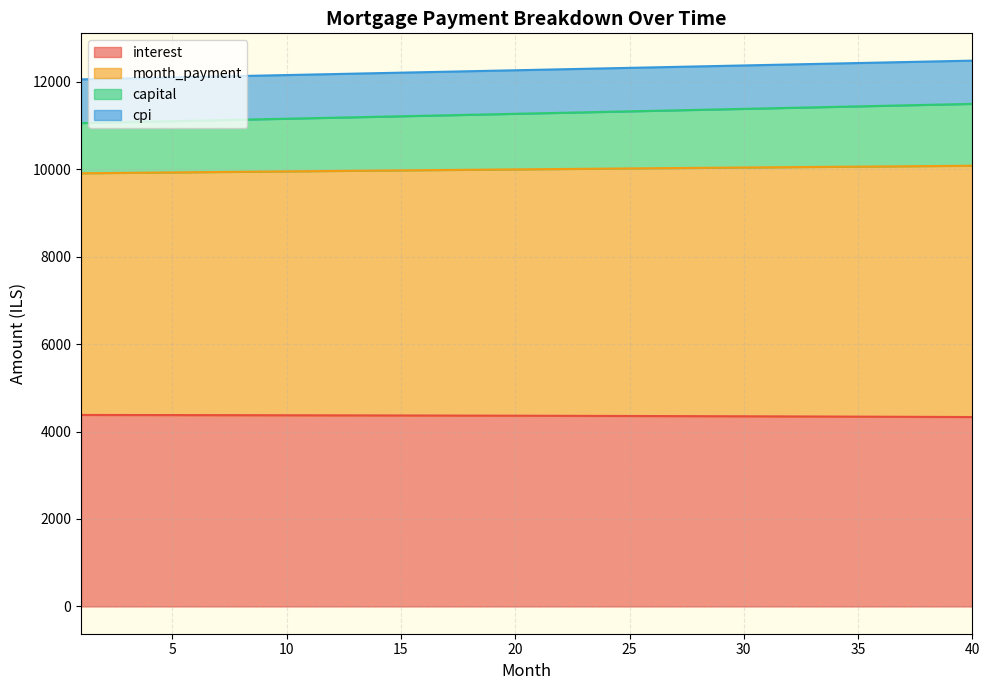

True or false: interest has more than 2 interior local peaks.

False